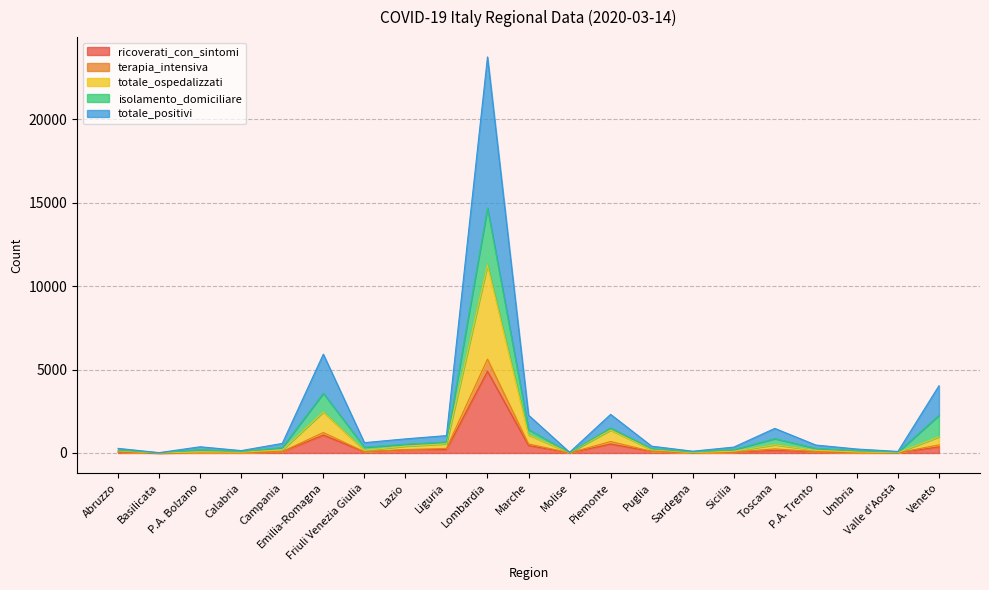

What are all the series names shown in the legend?

ricoverati_con_sintomi, terapia_intensiva, totale_ospedalizzati, isolamento_domiciliare, totale_positivi